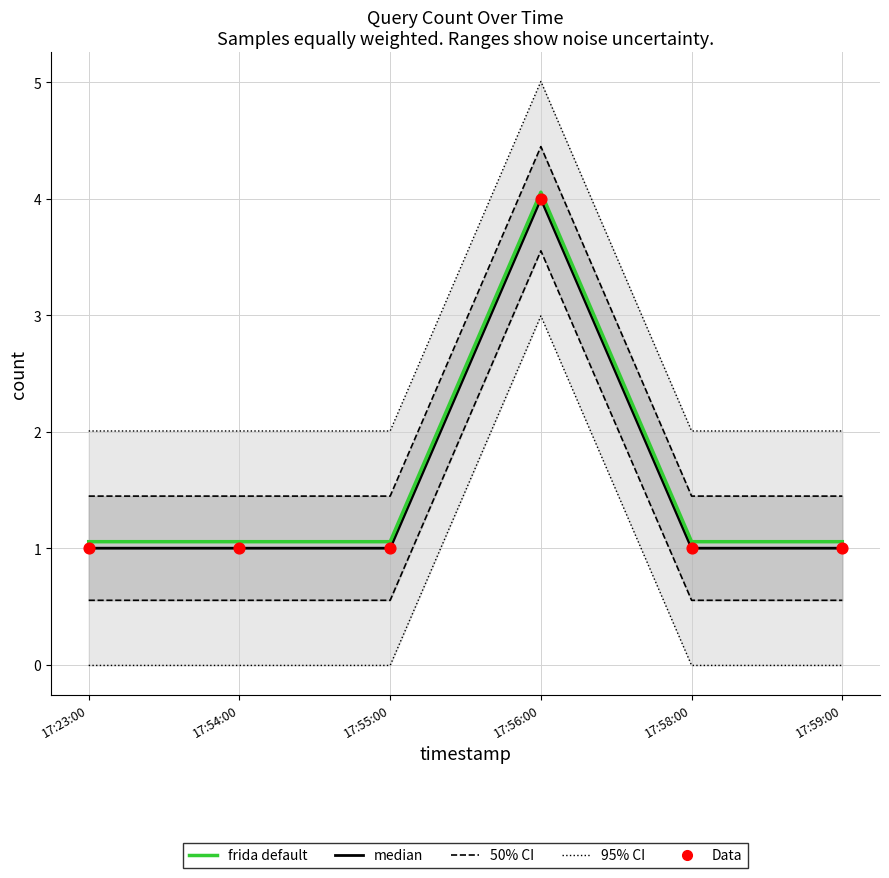

Which series has the largest total across all categories?

95% CI